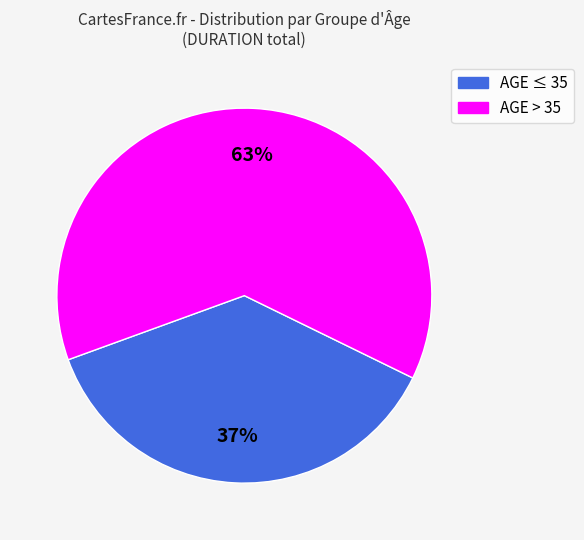

Which category accounts for the majority?

AGE > 35